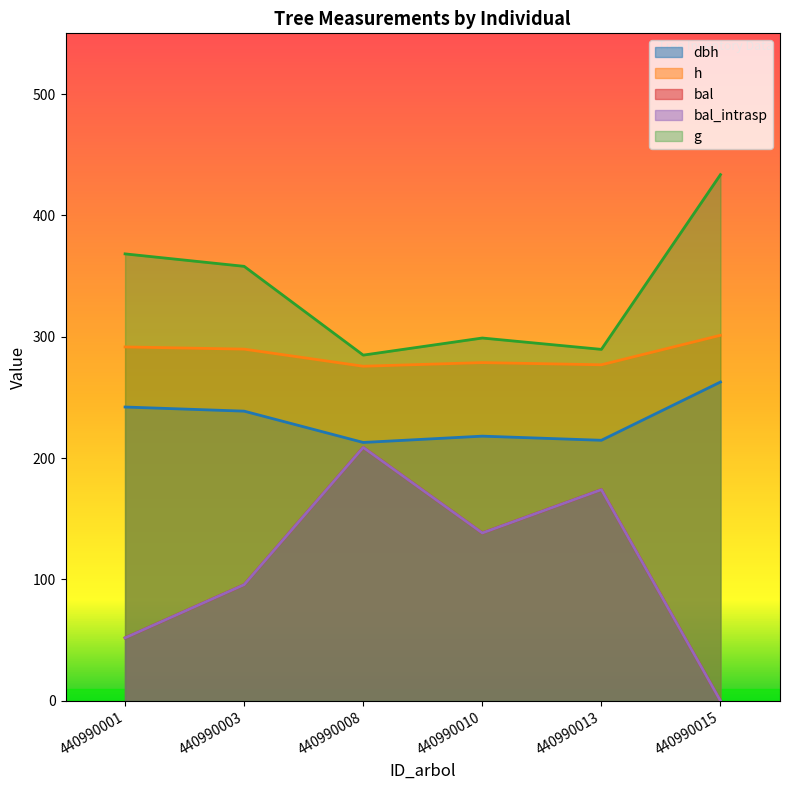

The h series shows 291.6 at 440990001. True or false?

True